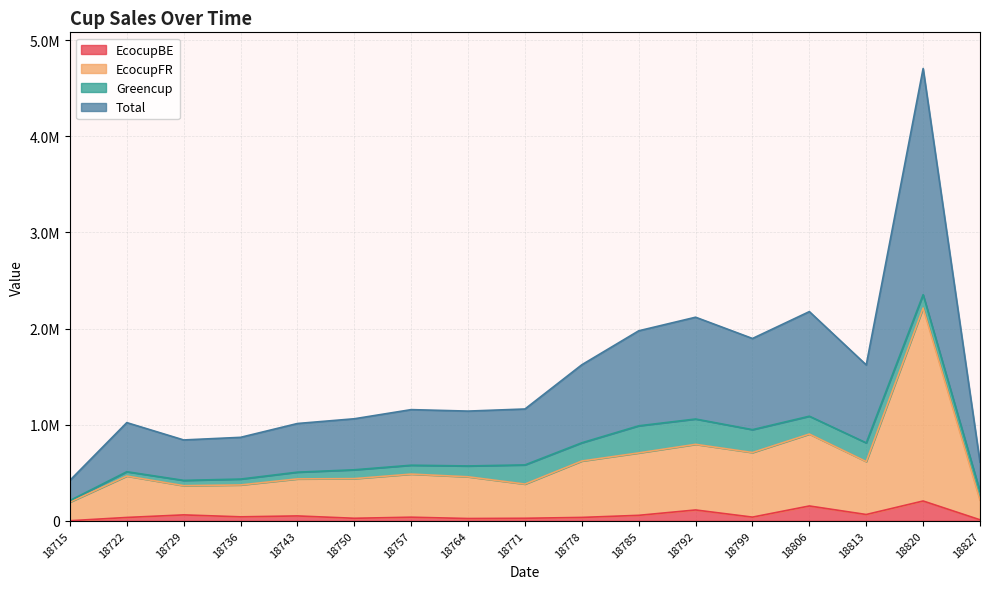

What is the value of the EcocupBE point at the 5th from the left?

50799.2